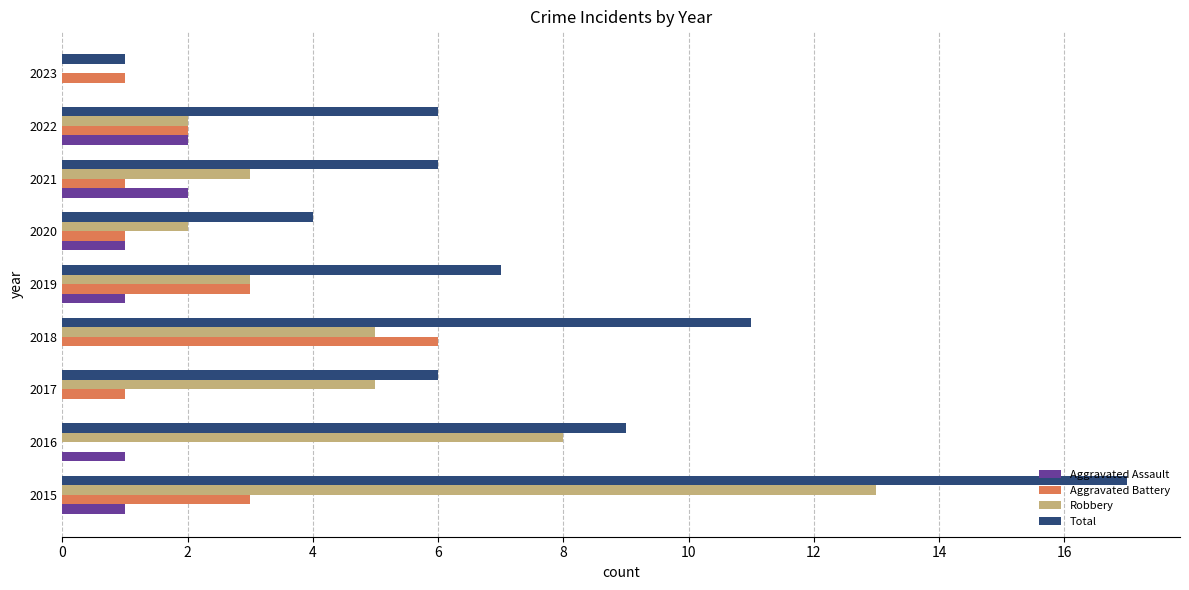

At which category is the sum across all series the highest?

2015